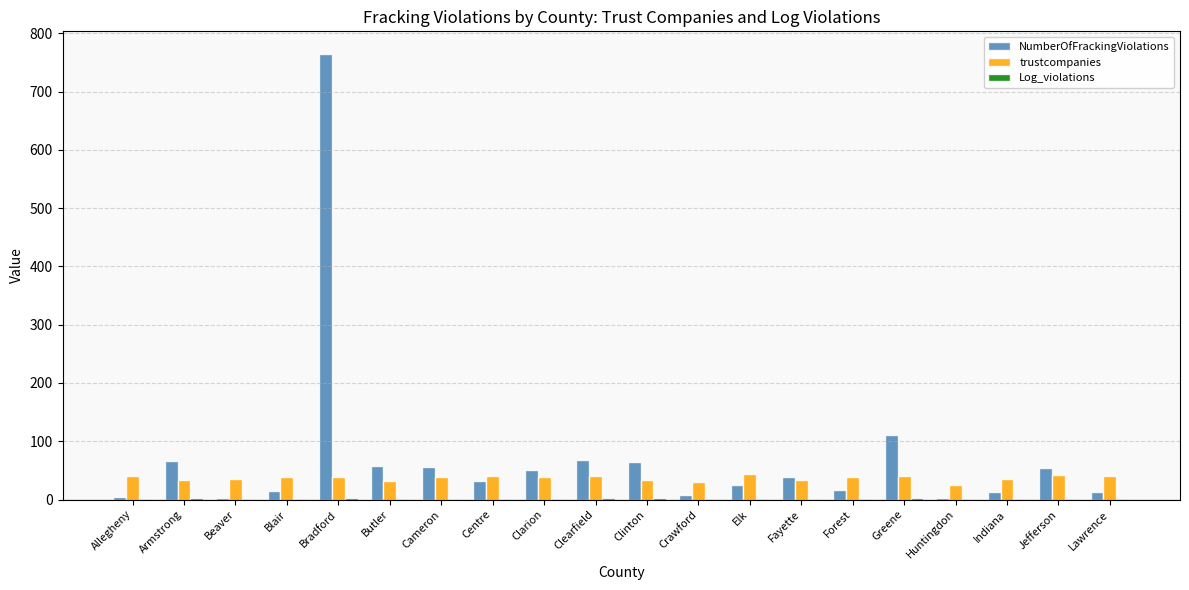

The trustcompanies series shows 32.8 at Clinton. True or false?

True